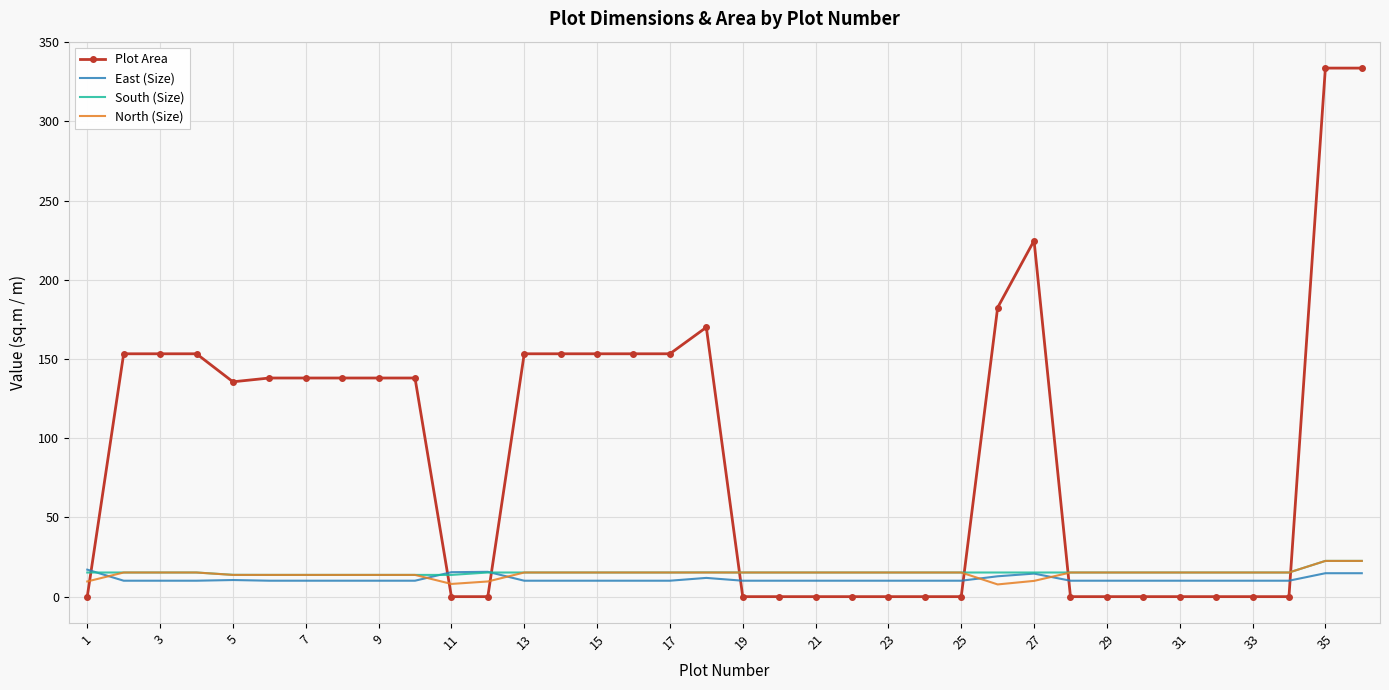

How many intersections are there between North (Size) and Plot Area?

7